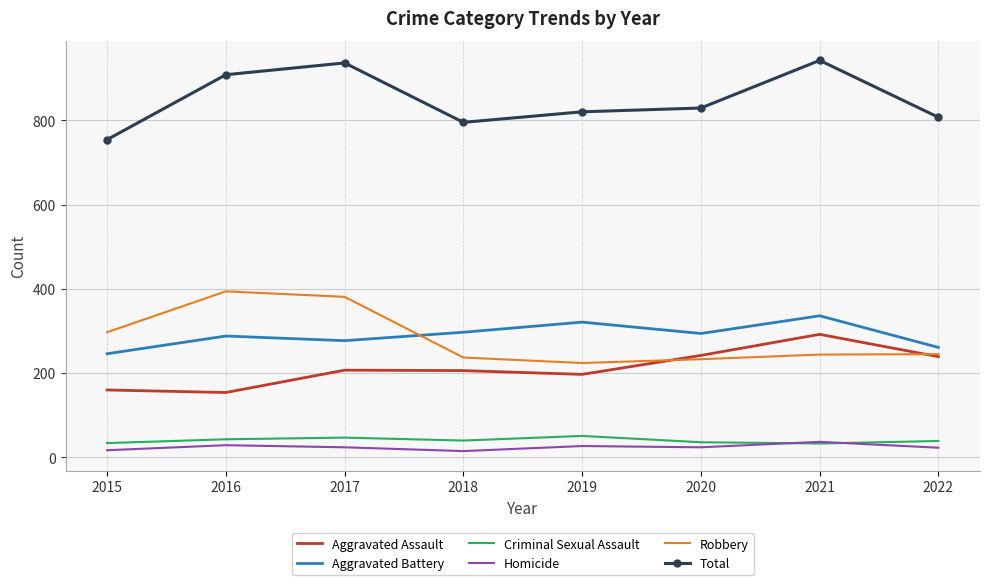

Where is the first local minimum for Homicide?

2018